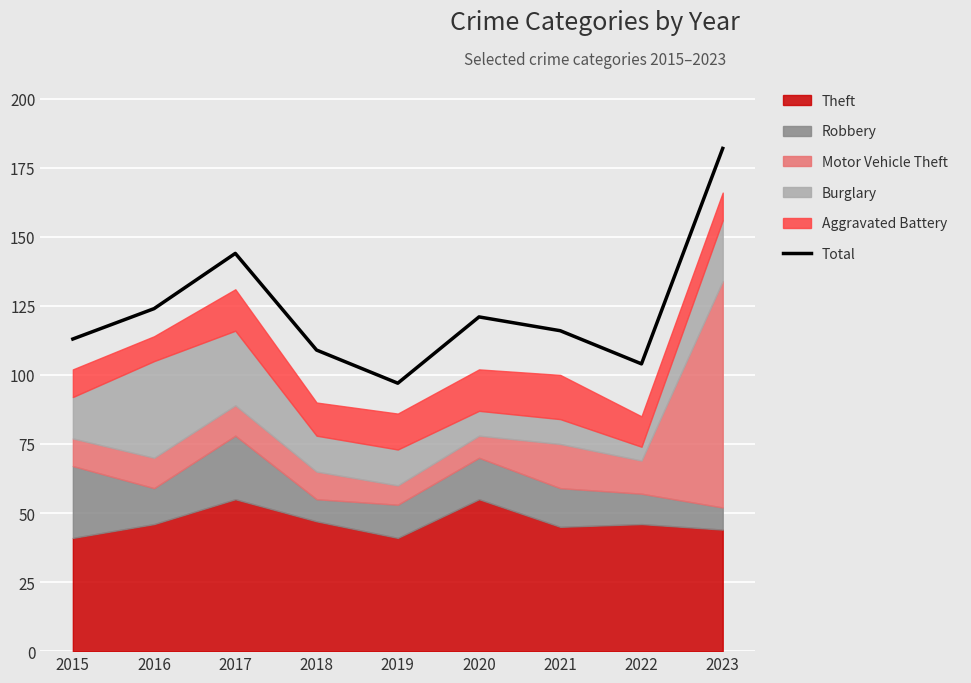

True or false: the data shows 26 at 2015.

False